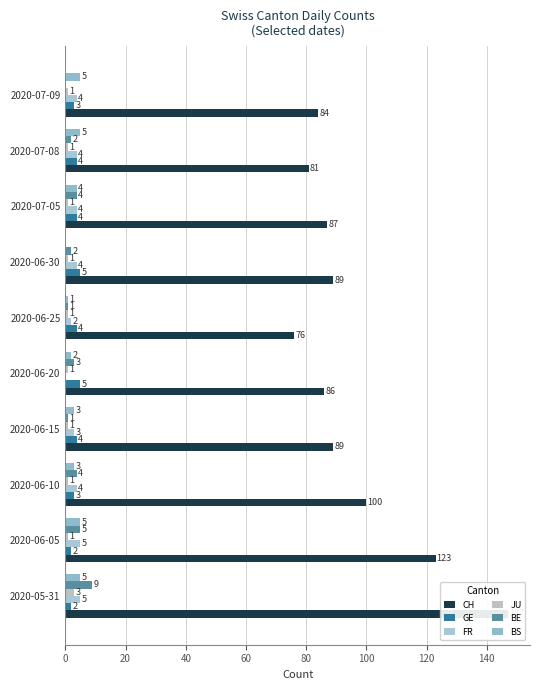

Rank the series by their maximum value, from lowest to highest.

JU, GE, FR, BS, BE, CH